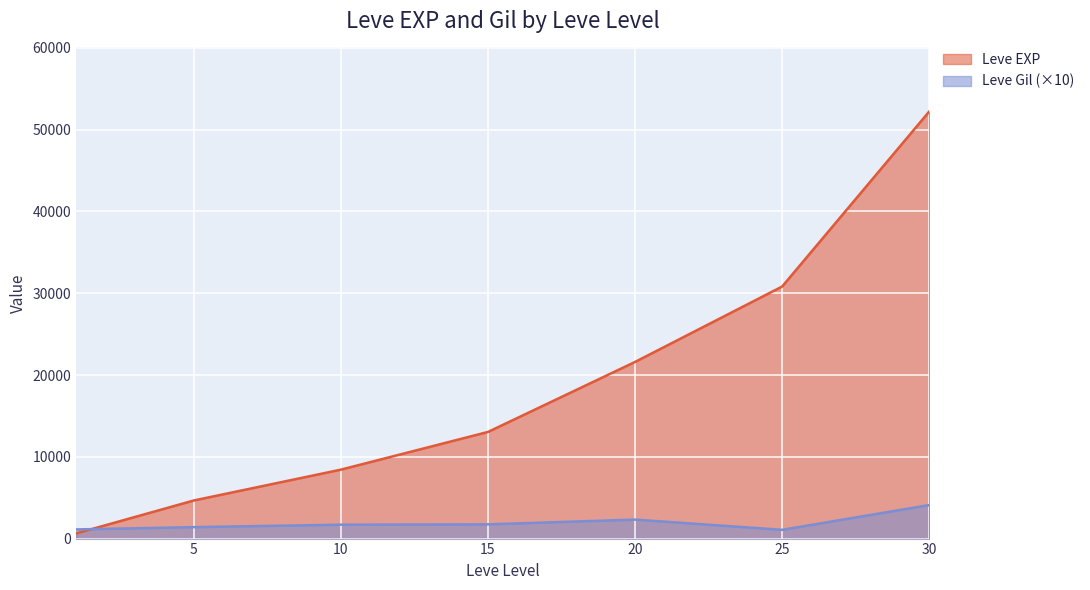

Which series has the largest range (max minus min)?

Leve EXP